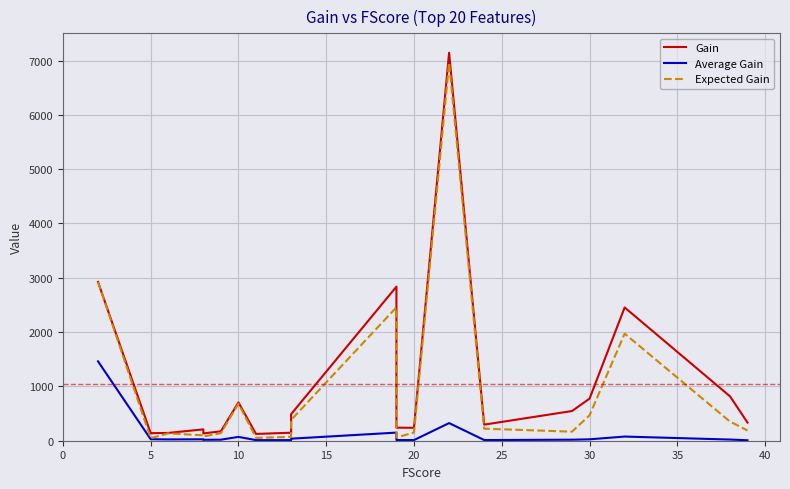

How many values in the Gain series exceed 333?

10